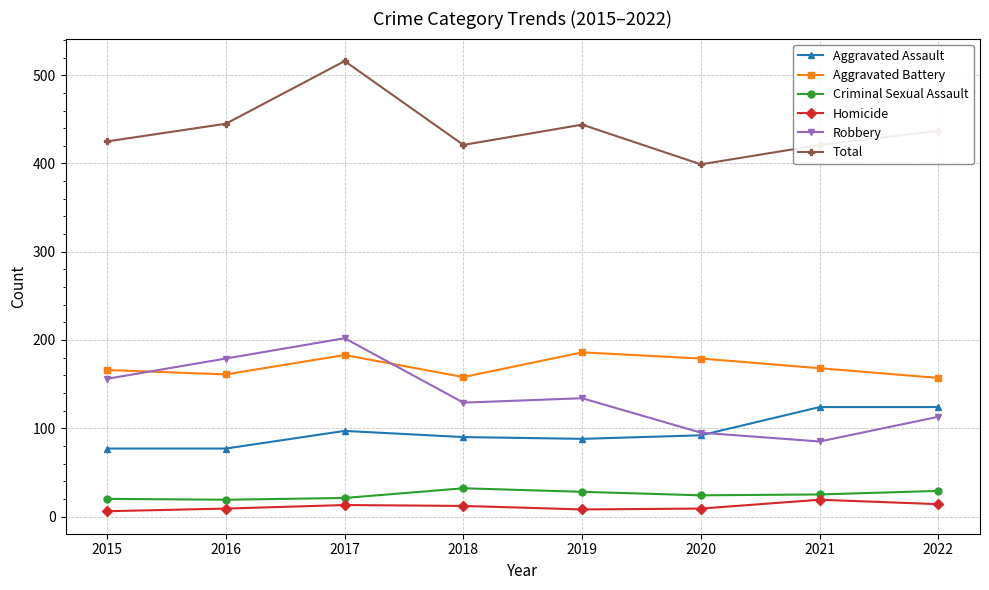

What is the difference between the maximum and minimum values in the Aggravated Battery series?

29